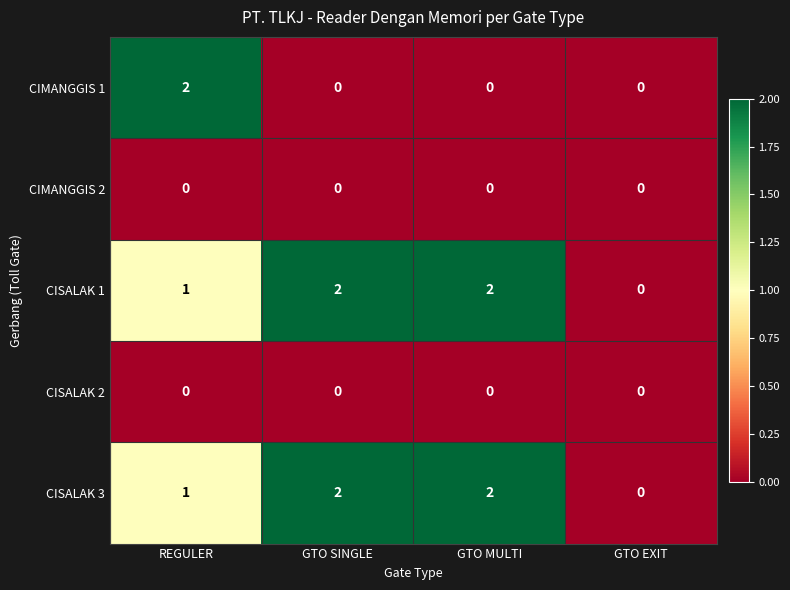

What is the total value across all series at GTO SINGLE?

4